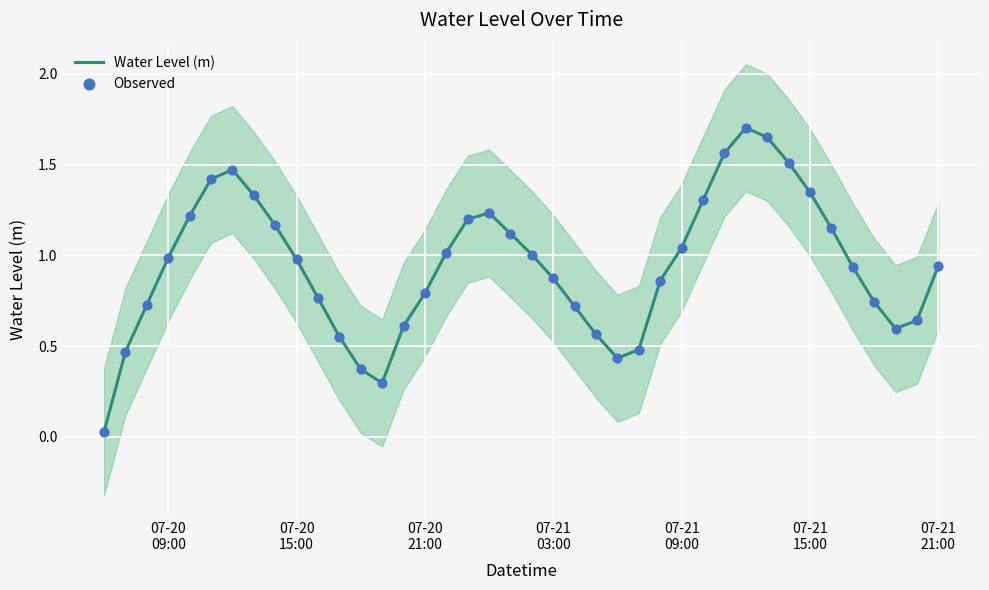

At how many categories does at least one series exceed 0?

40